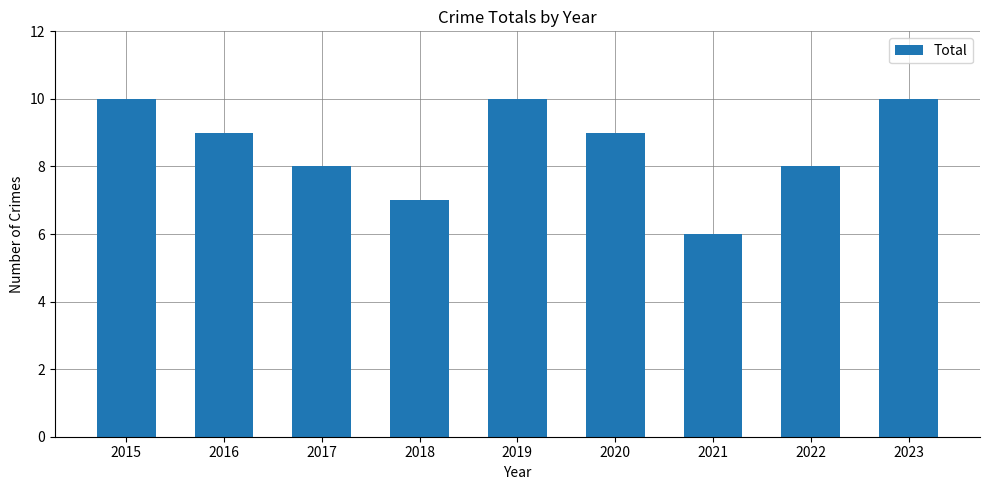

What is the greatest value displayed?

10